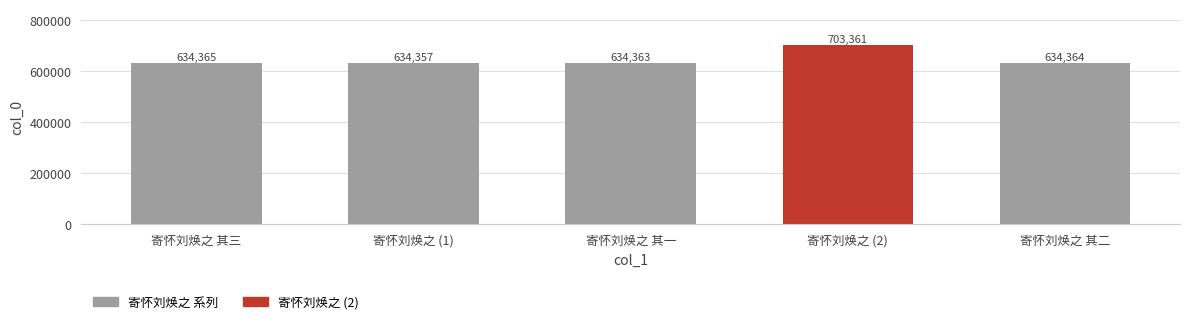

What is the value of the 5th bar from the left?

634364